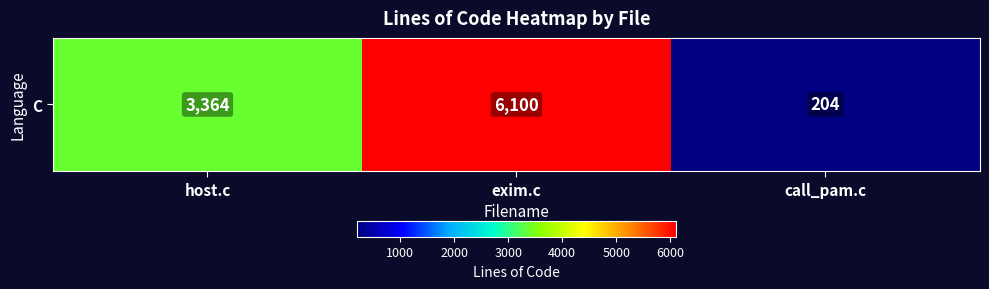

Which label corresponds to the smallest value in the chart?

call_pam.c